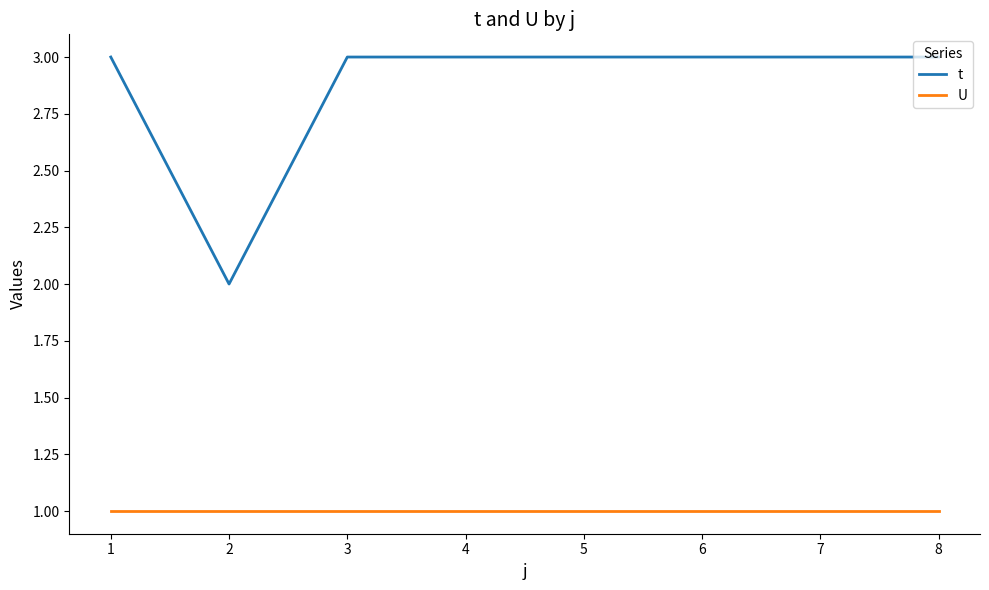

True or false: U and t cross at least once.

False